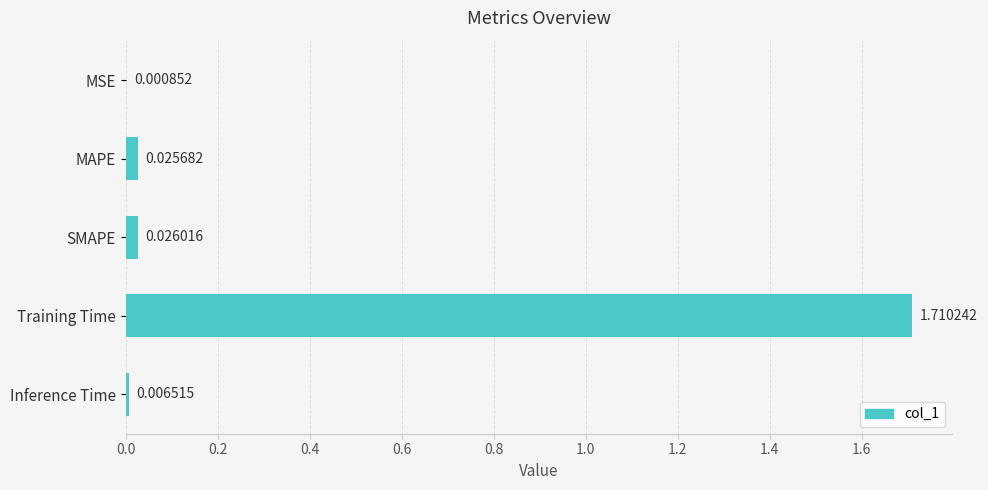

At which category does the chart reach its peak across all series?

Training Time